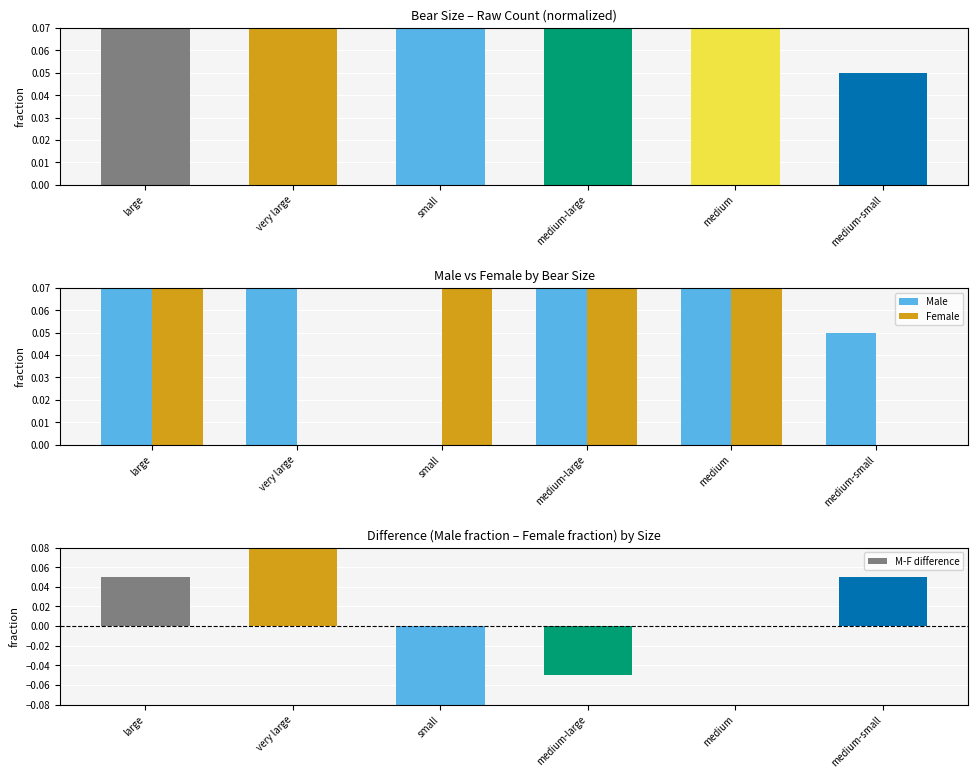

Which series has the widest spread of values?

M-F difference